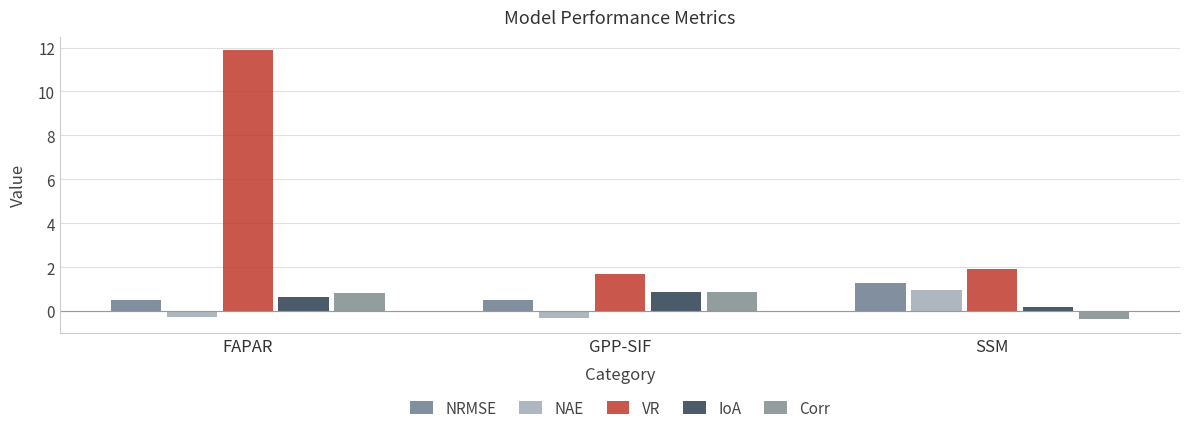

What is the difference between the VR values at GPP-SIF and SSM?

0.2